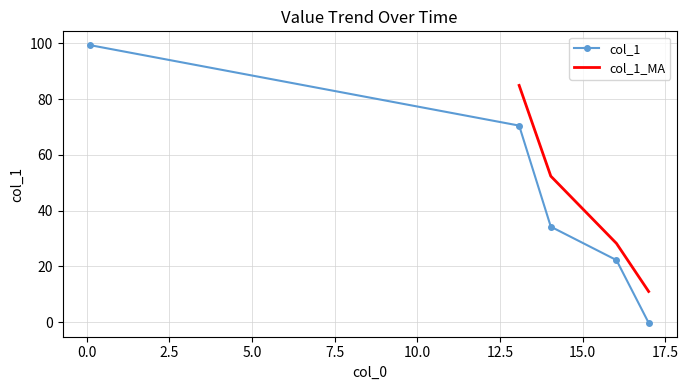

How many data points are less than 34?

2